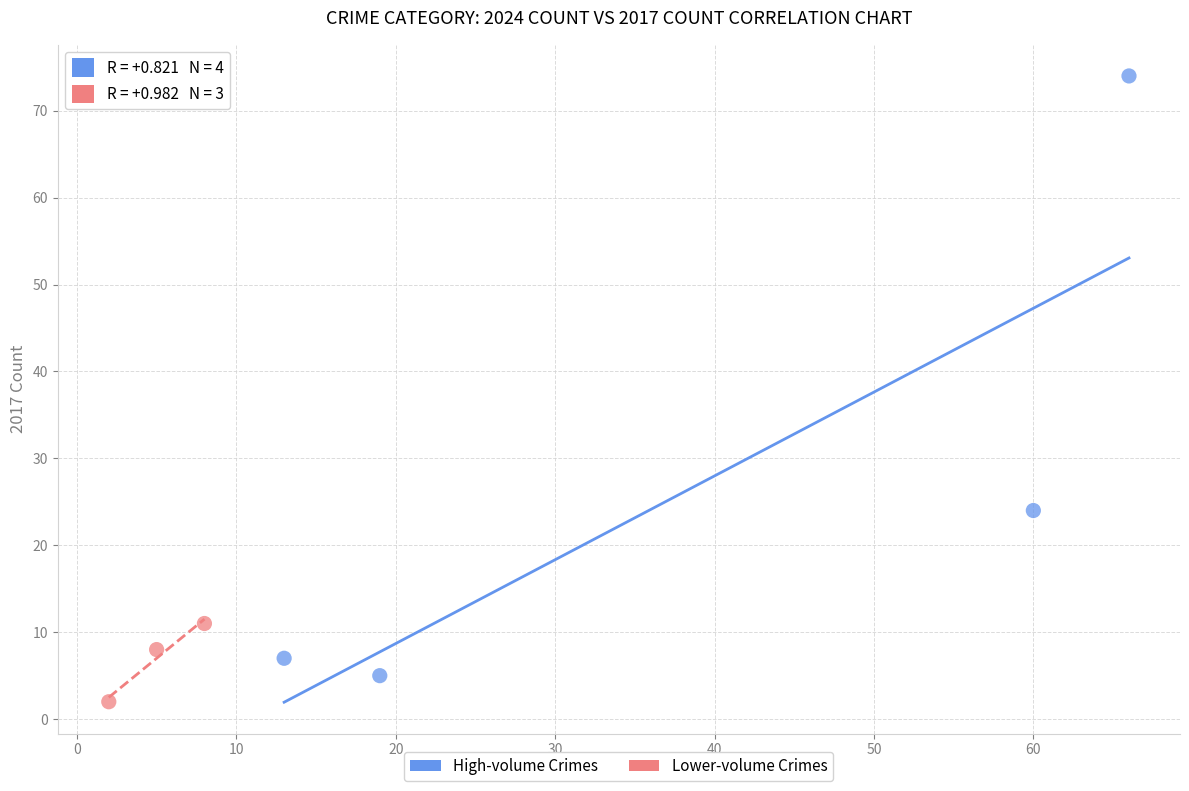

Which series has the widest spread of Y values?

High-volume Crimes